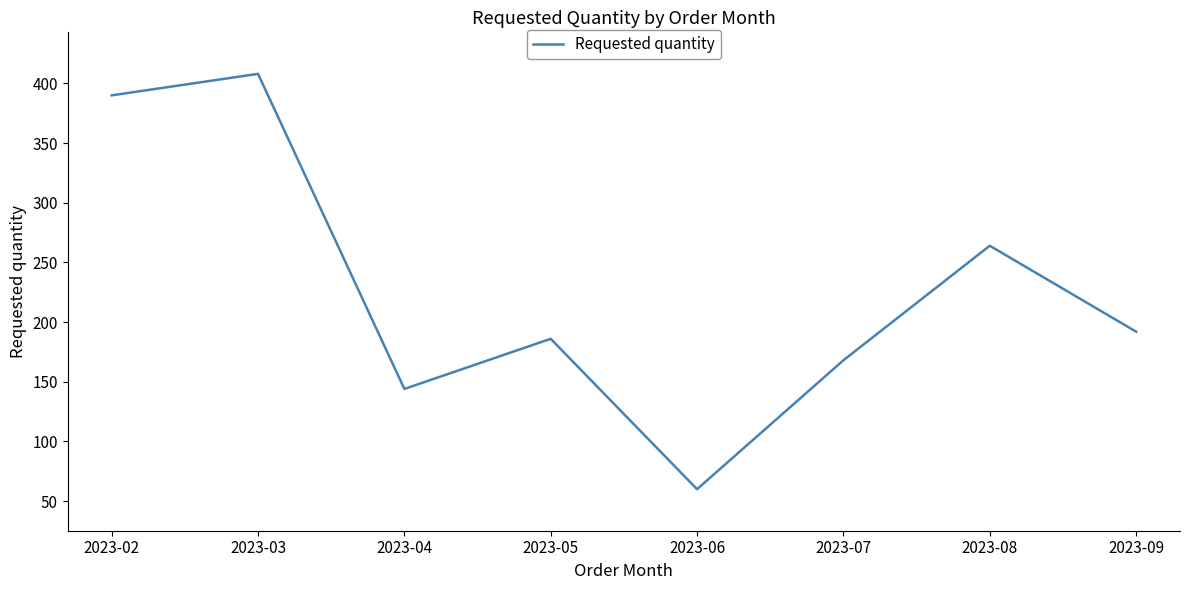

Read the value at 2023-06, to the nearest 50.

50